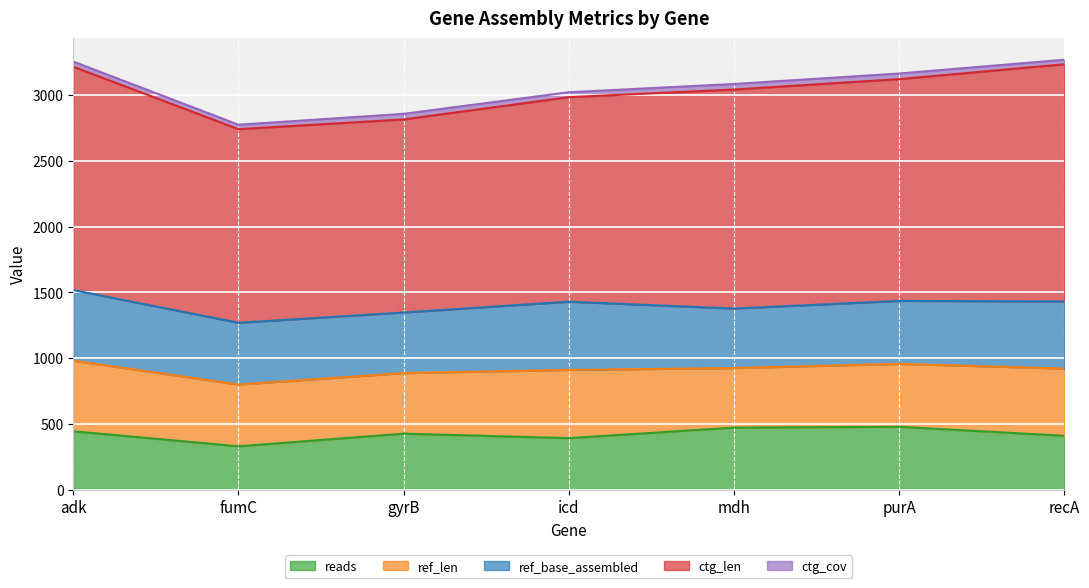

True or false: reads and ctg_cov intersect in this chart.

False